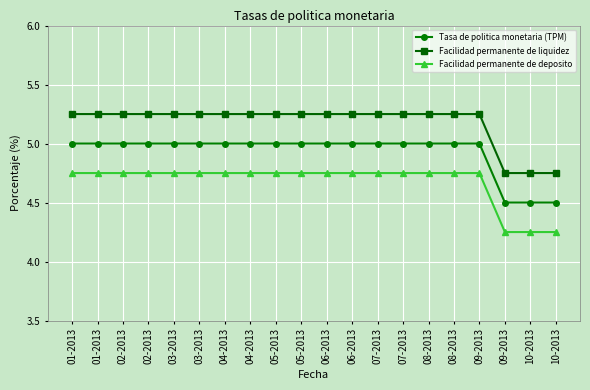

At which label is Facilidad permanente de deposito closest to 4?

09-2013